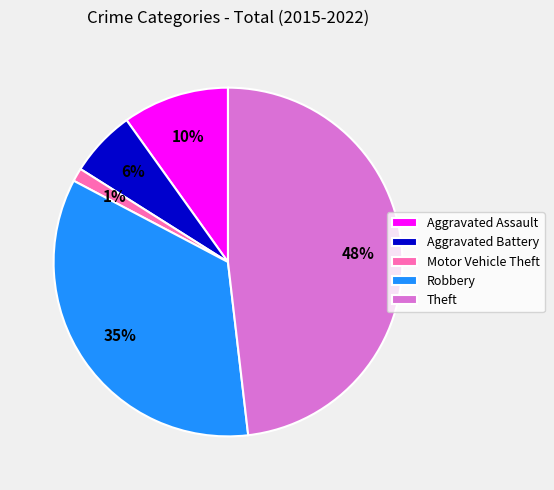

To the nearest percent, what is the combined percentage of Theft and Robbery?

83%